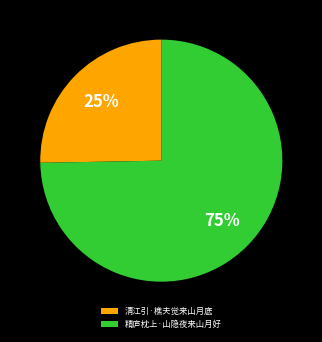

To the nearest percent, what is the combined percentage of 清江引·樵夫觉来山月底 and 精庐枕上·山隐夜来山月好?

100%